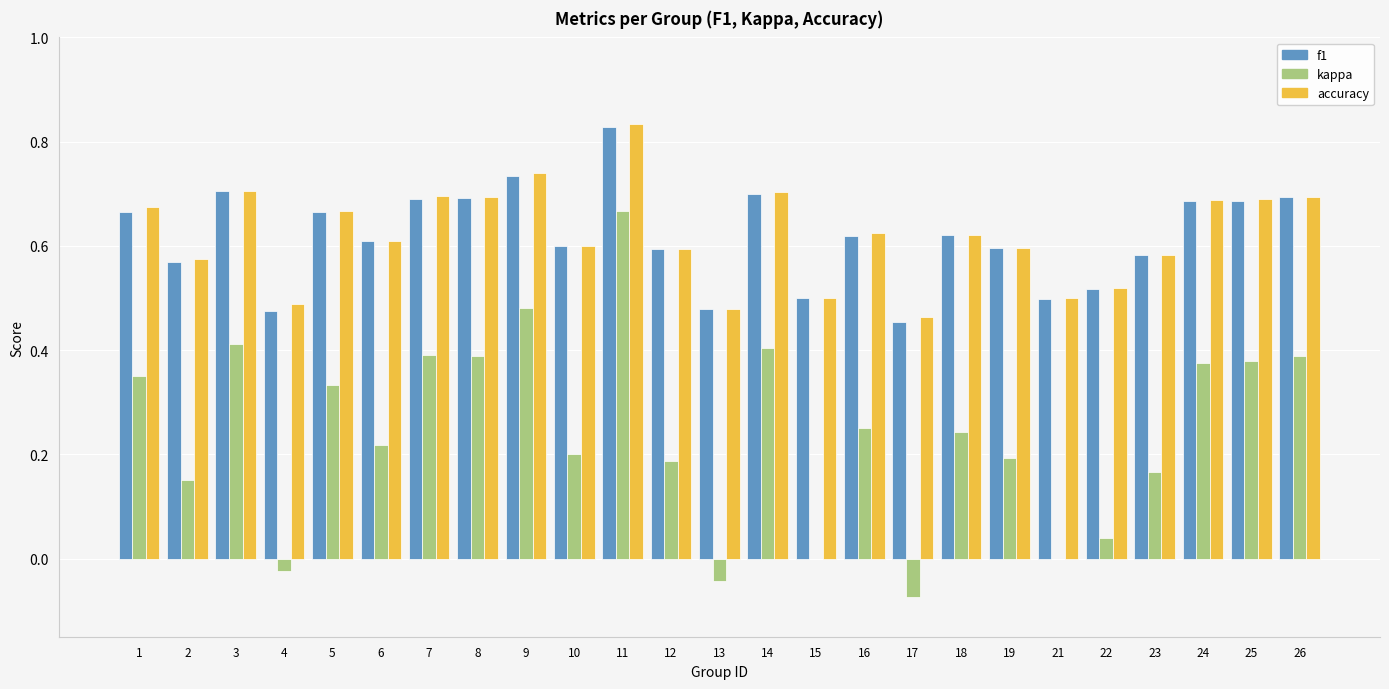

What is the sum of the f1 values at 21 and 2?

1.1